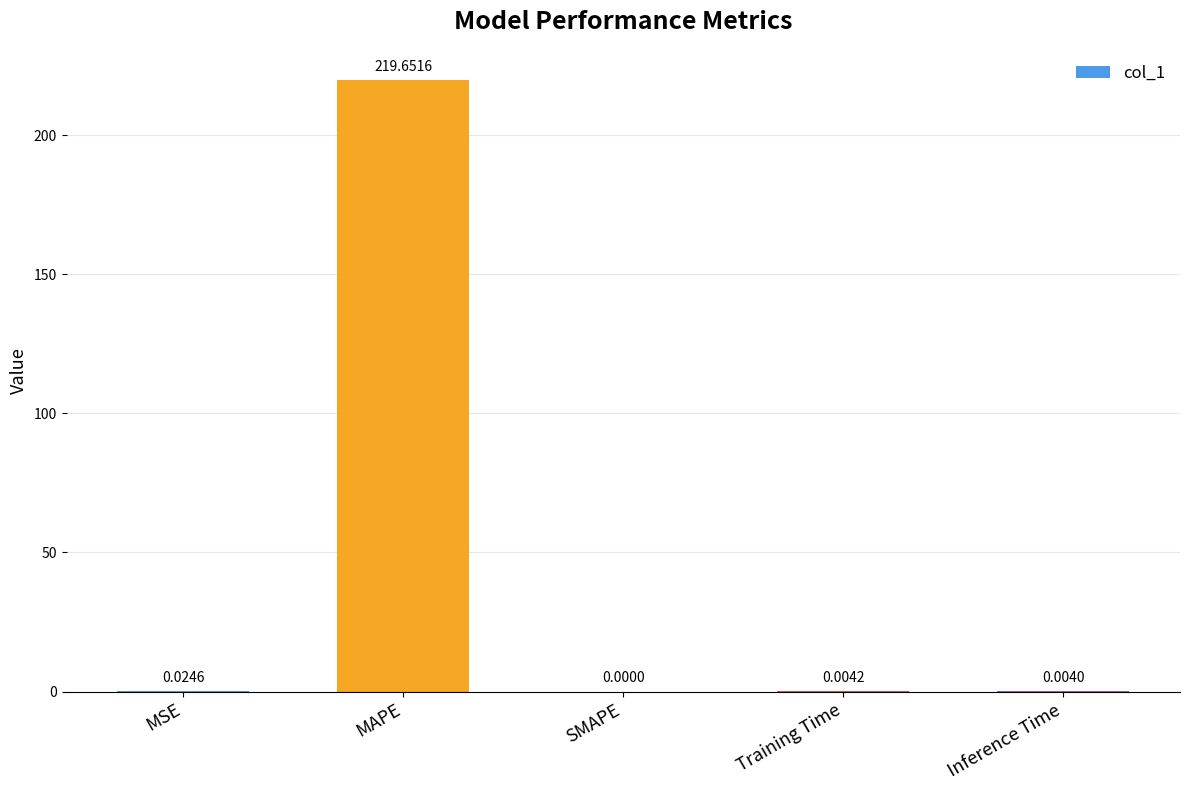

Which category has the highest value across all series?

MAPE